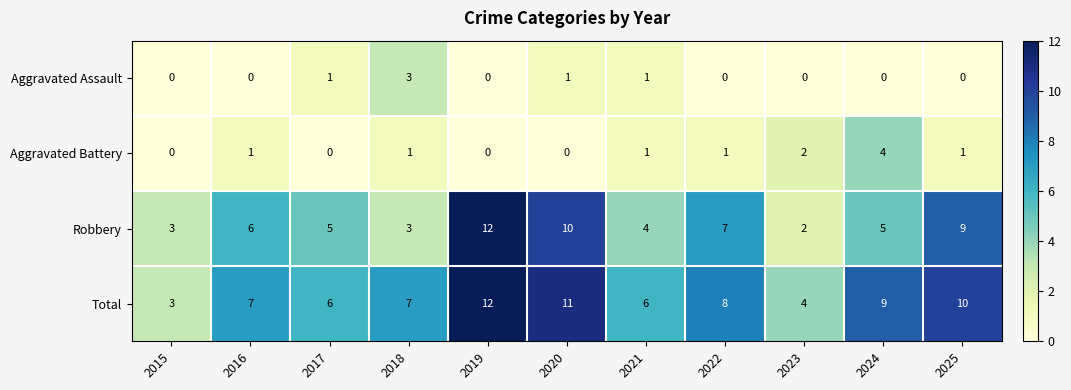

Count the number of data series in this chart.

4